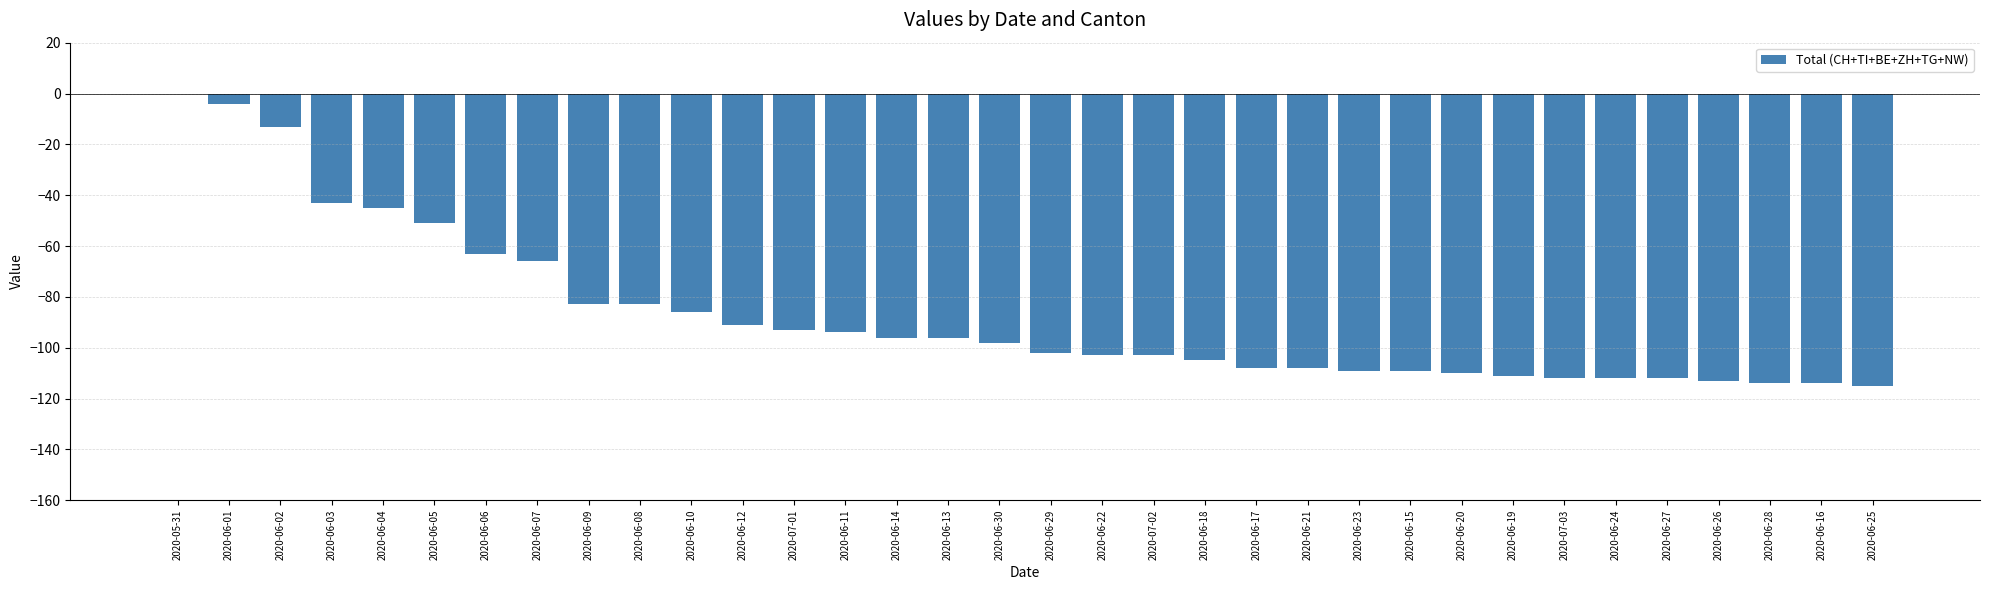

Reading left to right, what are all the values shown in this chart?

0	-4	-13	-43	-45	-51	-63	-66	-83	-83	-86	-91	-93	-94	-96	-96	-98	-102	-103	-103	-105	-108	-108	-109	-109	-110	-111	-112	-112	-112	-113	-114	-114	-115